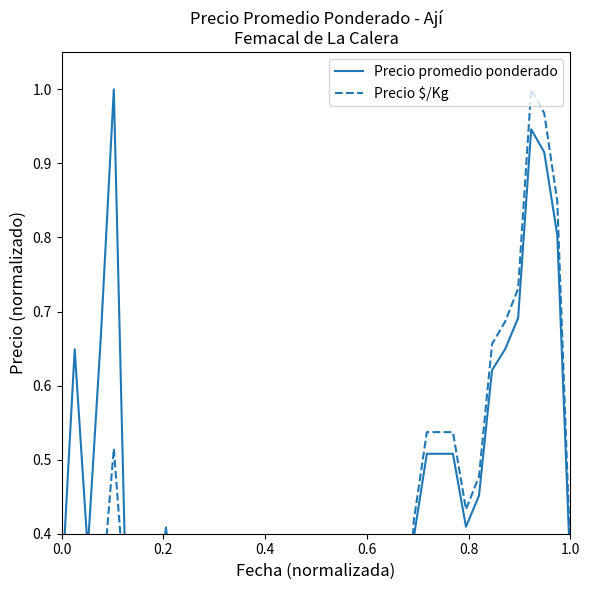

Does the chart have visible grid lines?

No